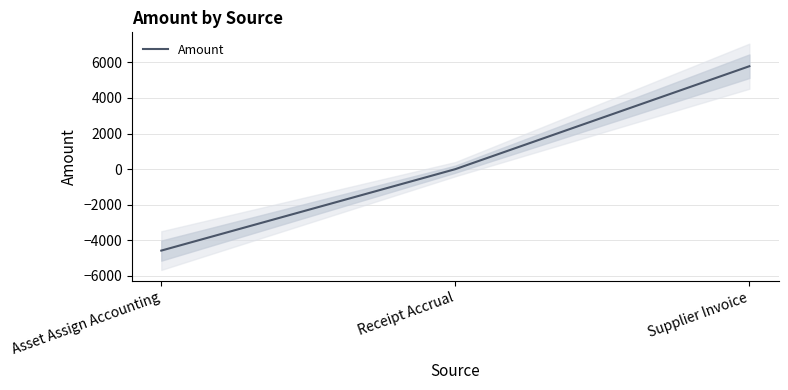

What is the label of the 2nd point from the right?

Receipt Accrual